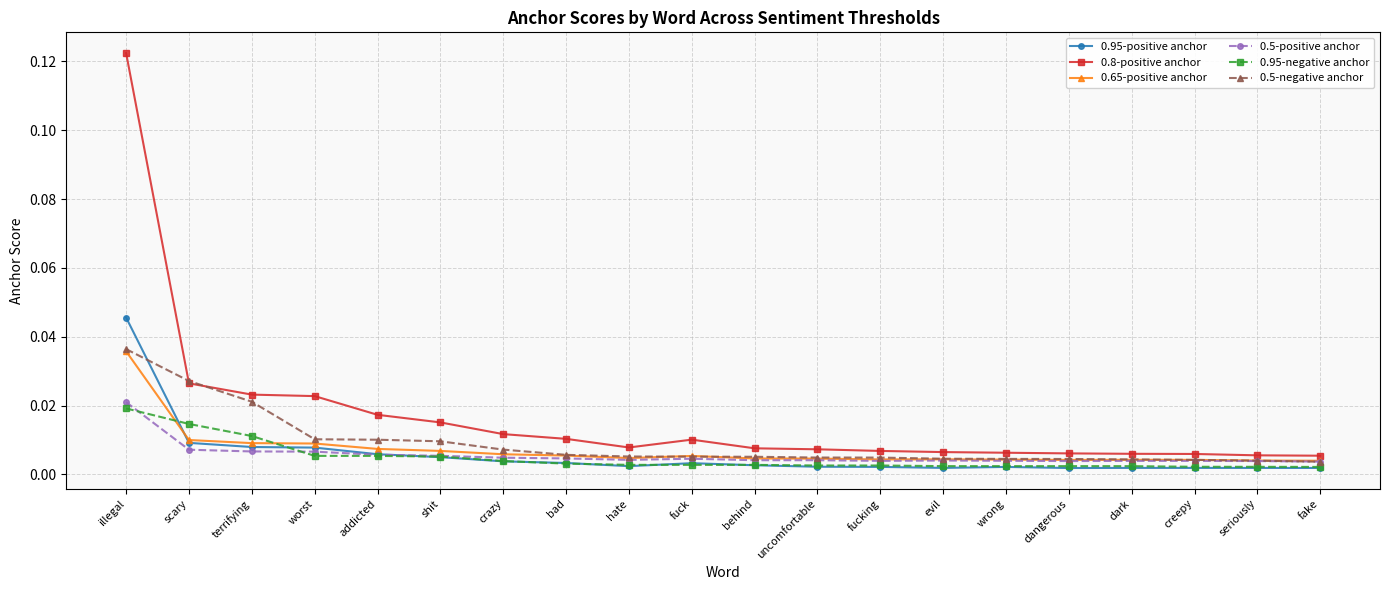

True or false: 0.95-negative anchor and 0.8-positive anchor intersect in this chart.

False